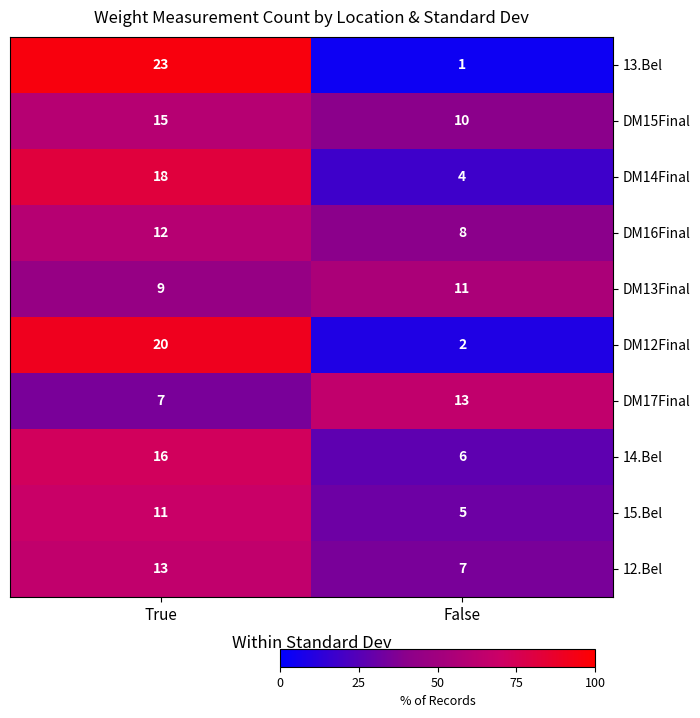

What is the approximate value of 12.Bel at True?

13